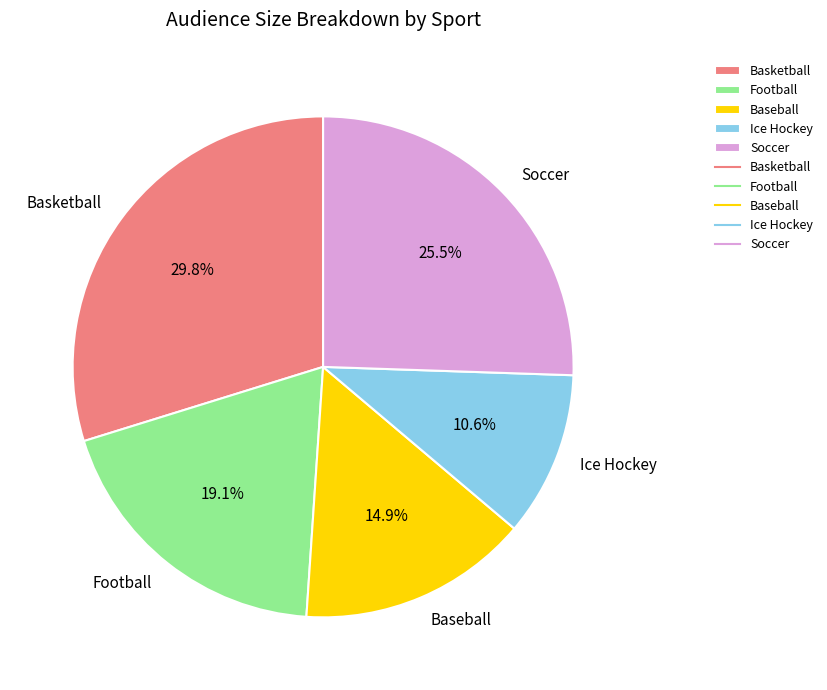

How many slices are in this pie chart?

5